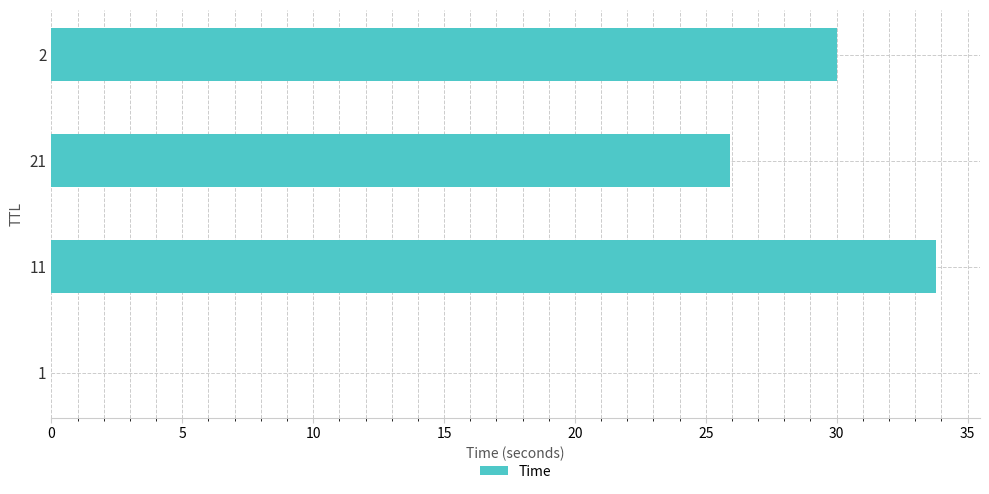

What is the sum of all values?

89.7